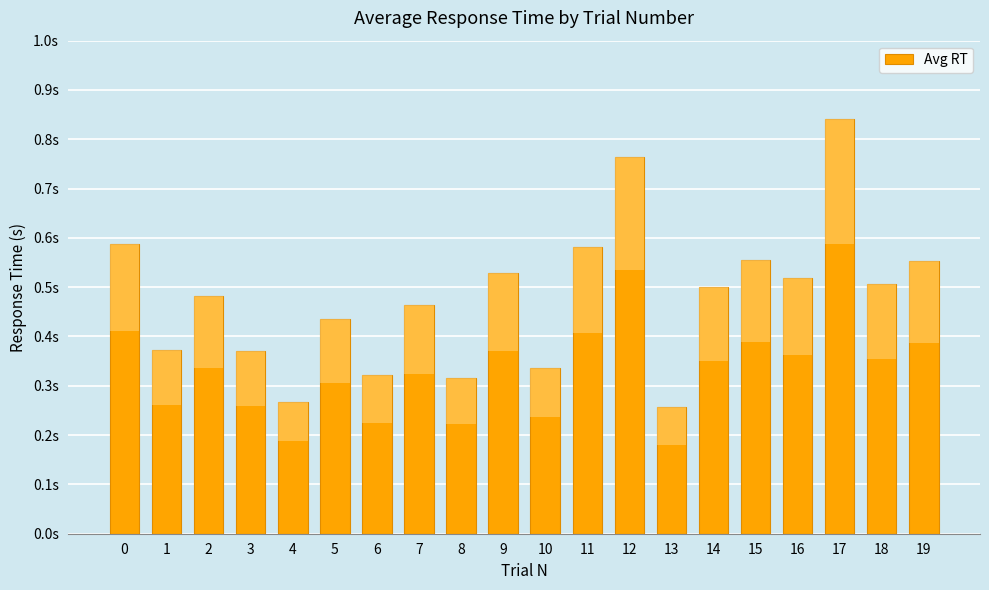

List the labels in order of value, largest first.

17, 12, 0, 11, 15, 19, 9, 16, 18, 14, 2, 7, 5, 1, 3, 10, 6, 8, 4, 13